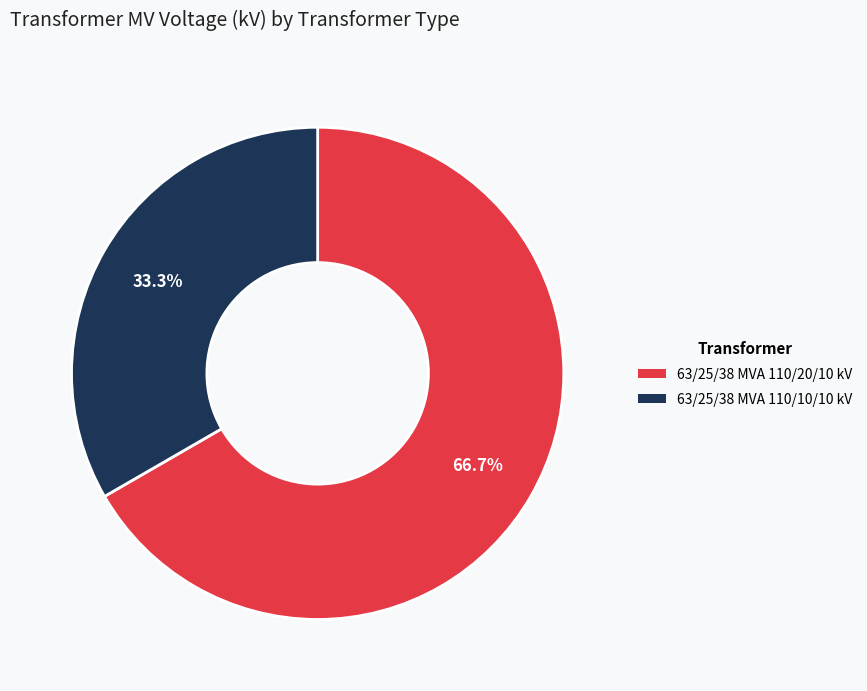

Rank the categories by value from highest to lowest.

63/25/38 MVA 110/20/10 kV, 63/25/38 MVA 110/10/10 kV